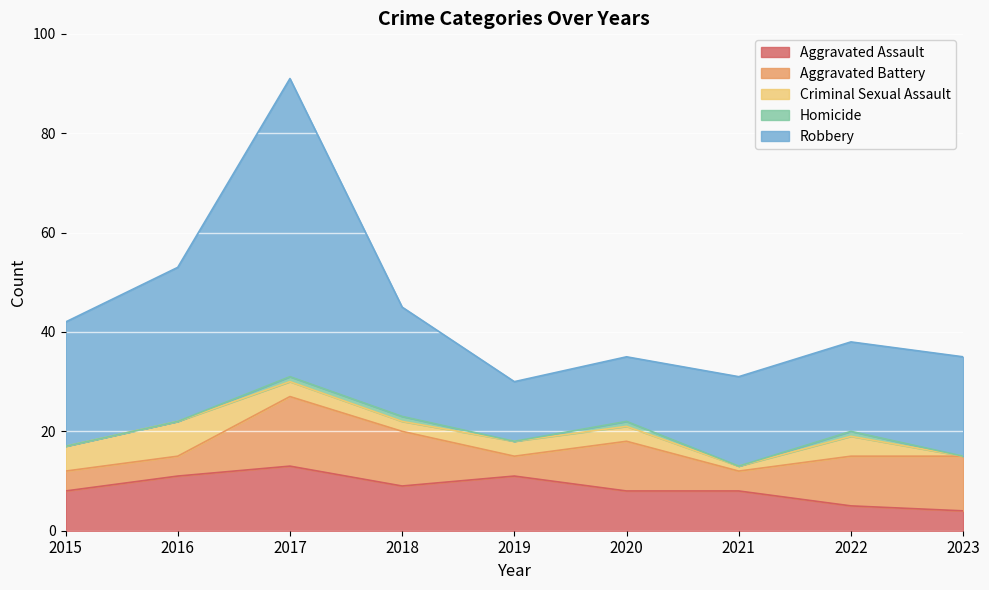

Rank the categories by Robbery value from highest to lowest.

2017, 2016, 2015, 2018, 2023, 2021, 2022, 2020, 2019